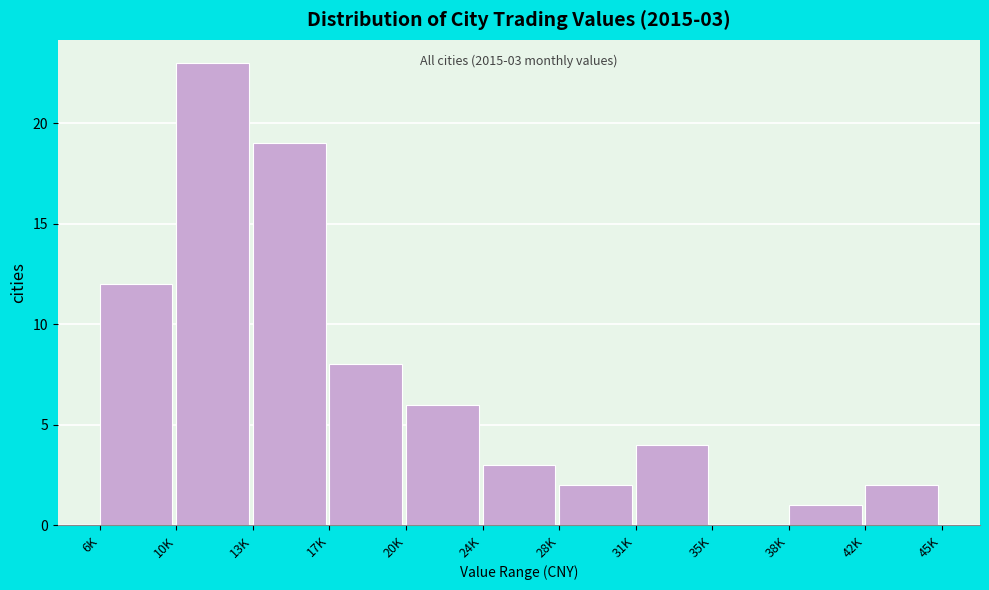

Reading right to left, list all the values displayed in this chart.

42K=2	38K=1	35K=0	31K=4	28K=2	24K=3	20K=6	17K=8	13K=19	10K=23	6K=12